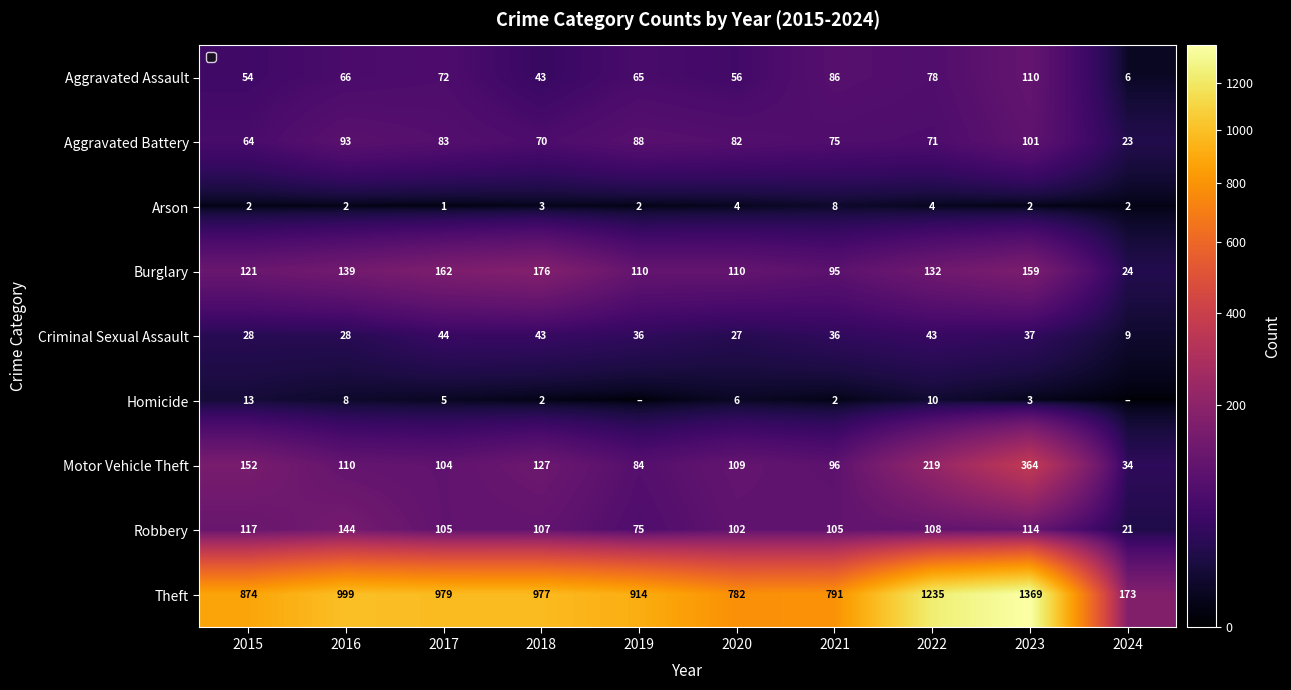

Which series has the largest total across all categories?

Theft